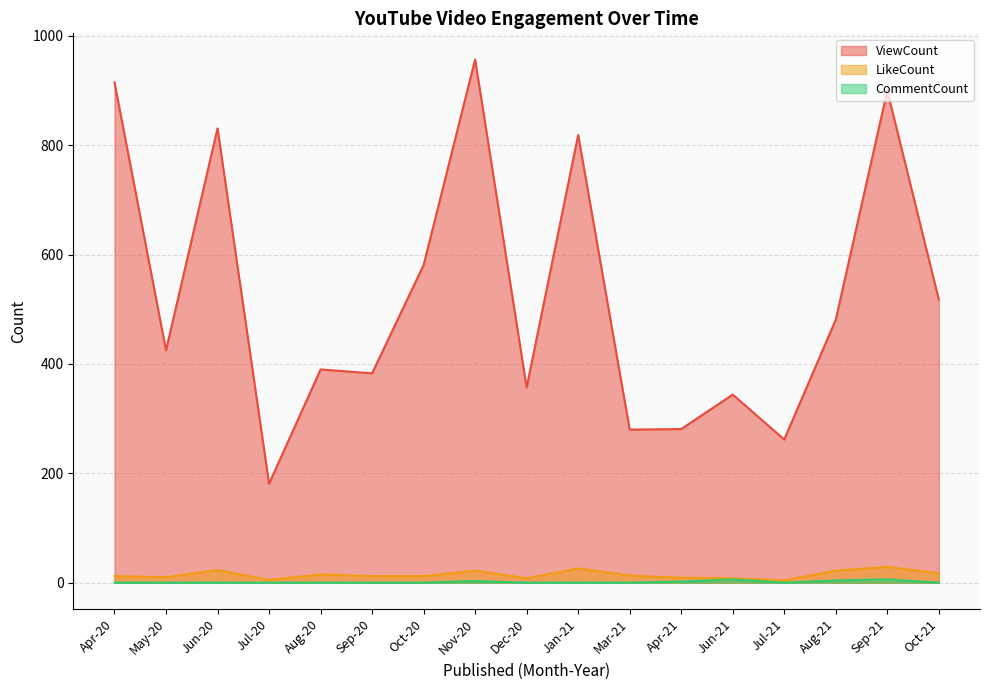

Where is the first local maximum for LikeCount?

Jun-20